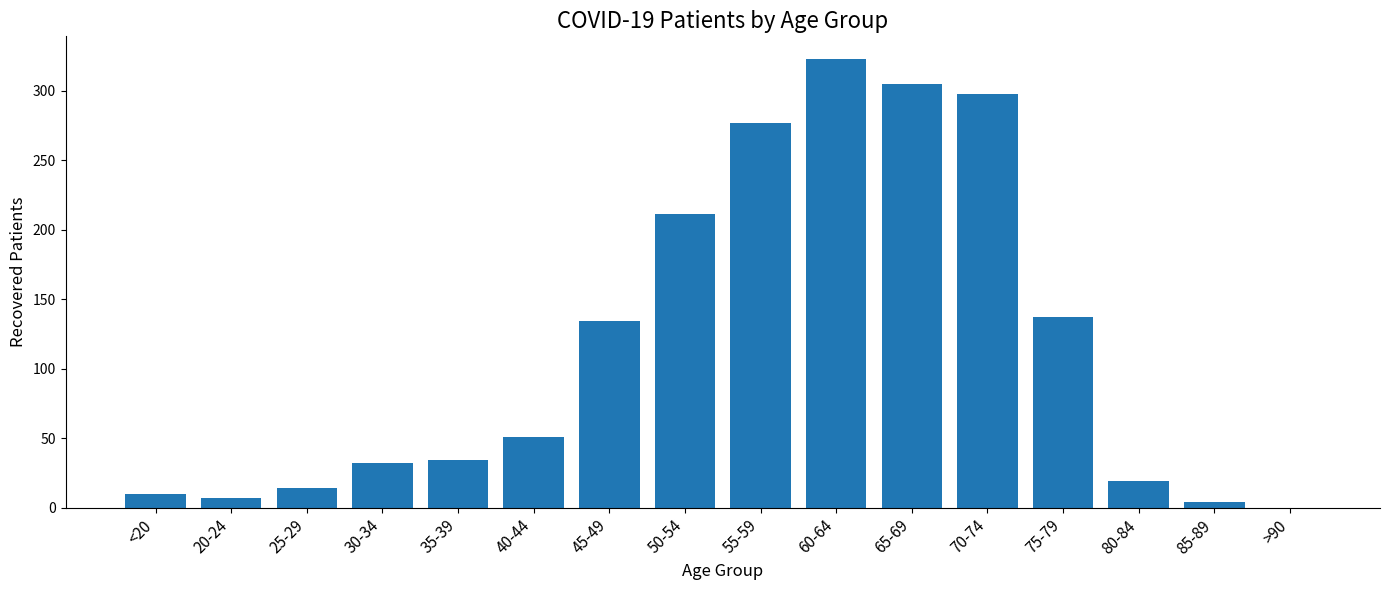

What is the greatest value displayed?

323